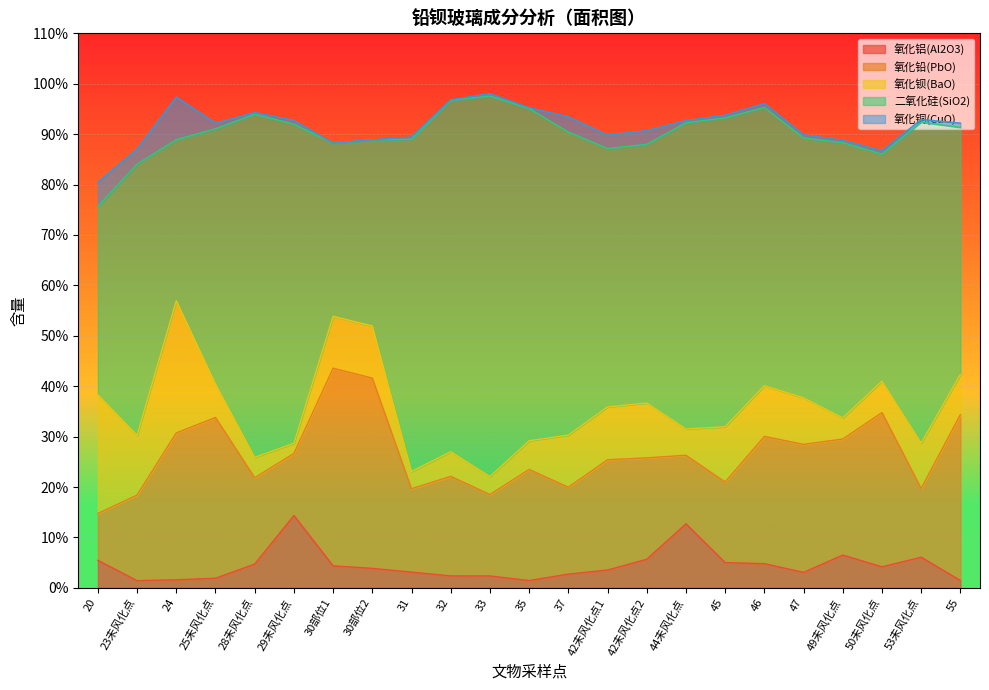

True or false: 氧化铅(PbO) and 二氧化硅(SiO2) cross at least once.

True